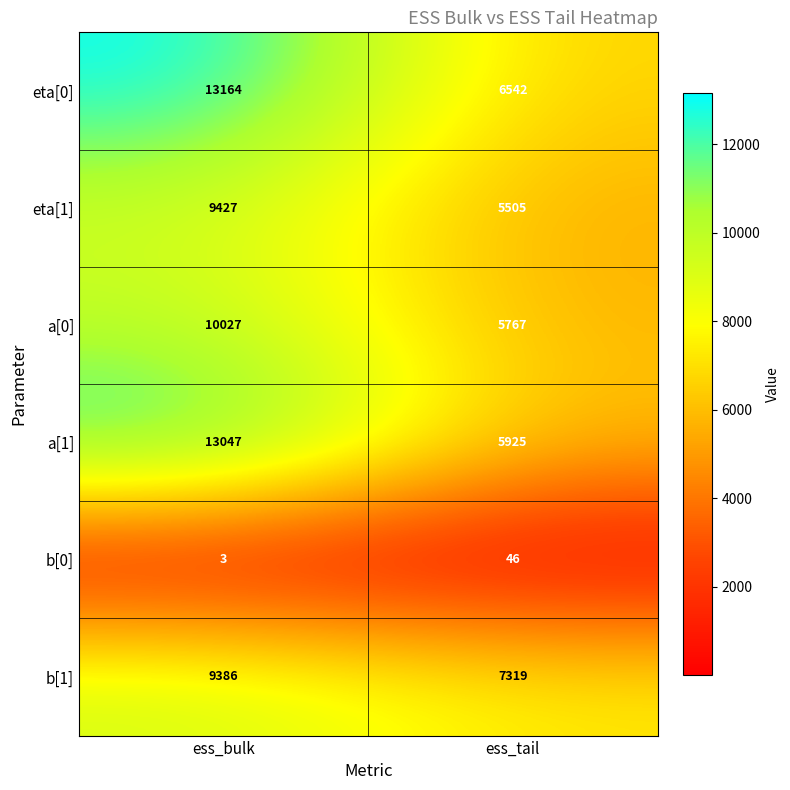

What is the sum of all a[1] values?

18972